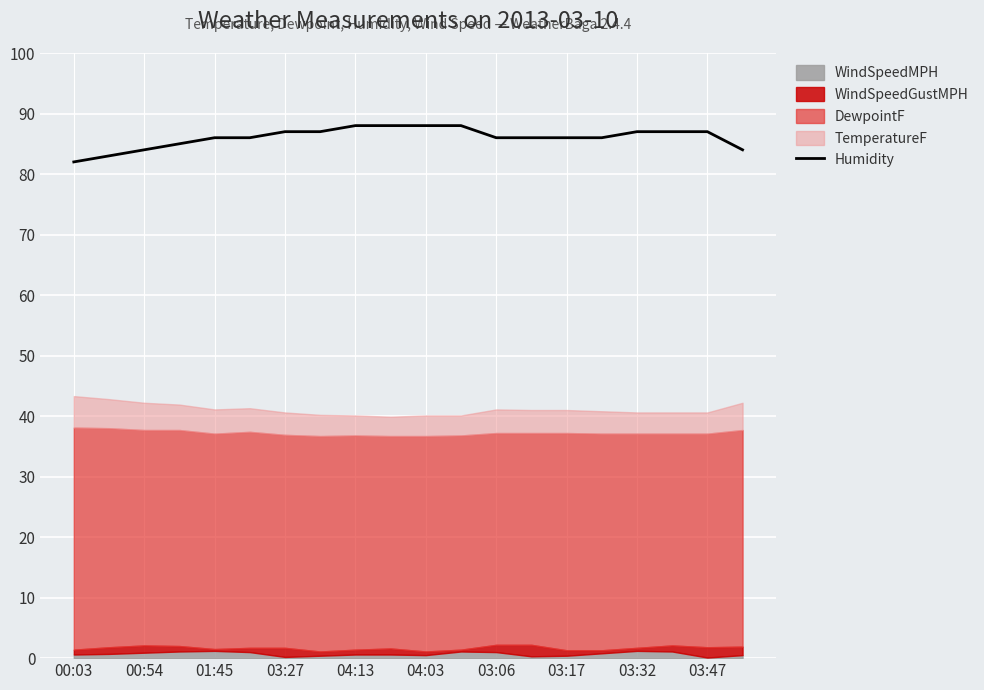

What is the label of the 17th point from the right?

03:27